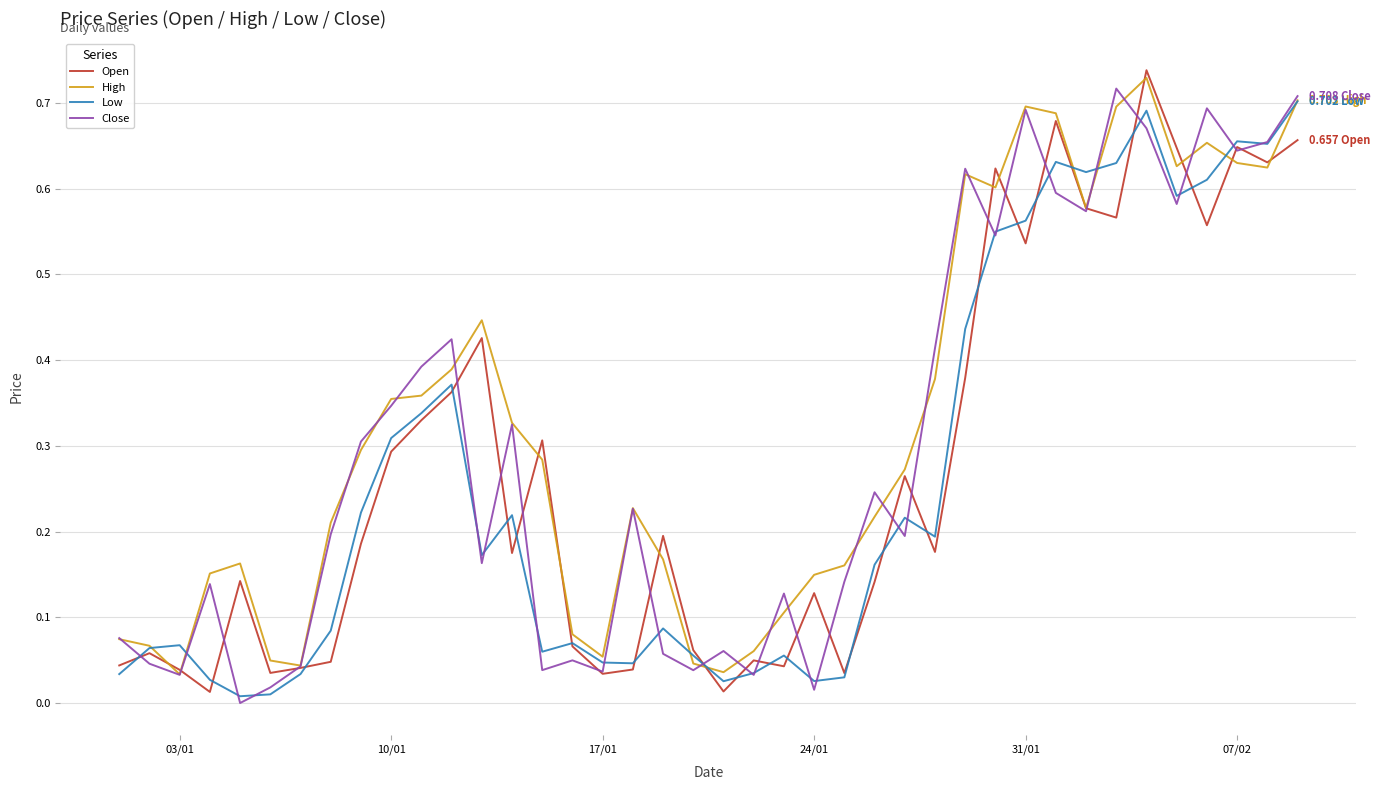

Rank the series by their average value, from highest to lowest.

High, Close, Open, Low